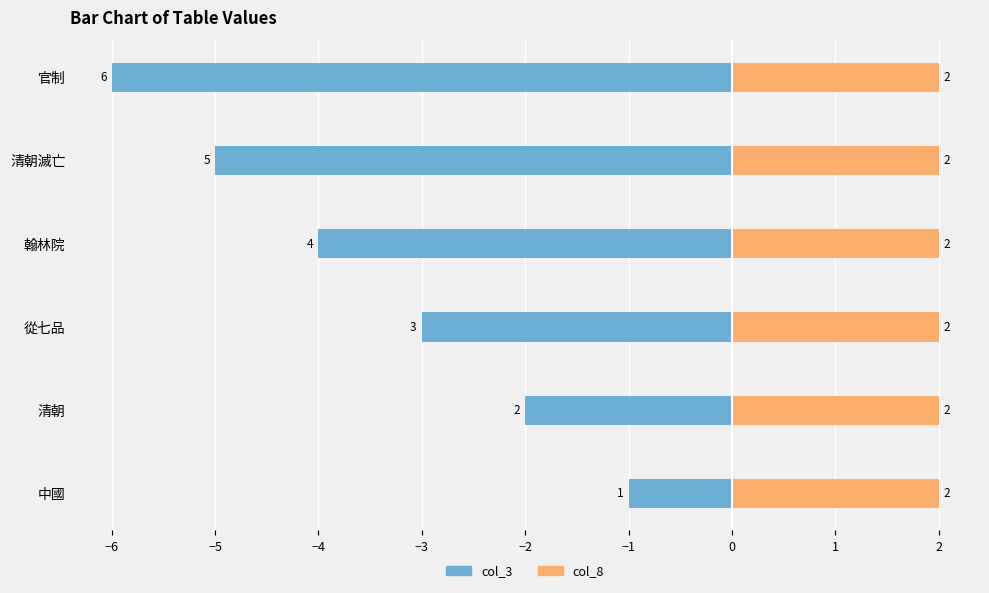

How many categories are shown in the chart?

6